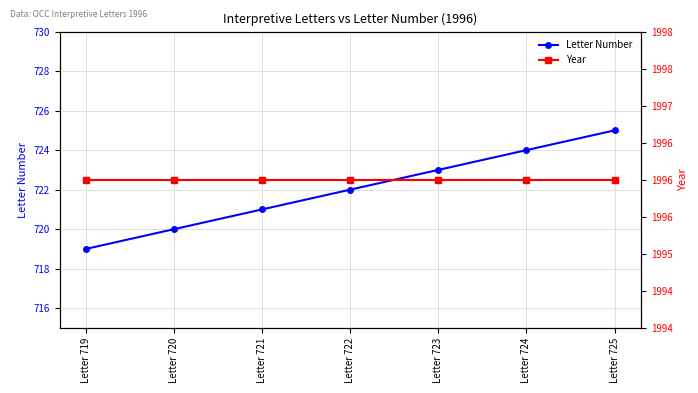

Where is Letter Number nearest to the value 722?

Letter 722